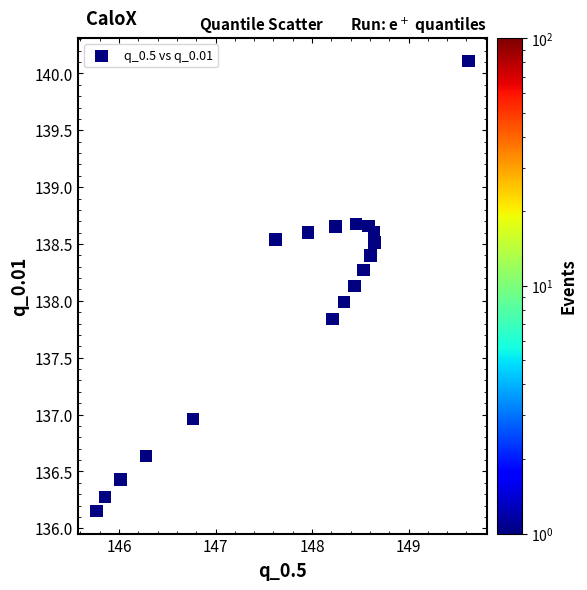

What is the range of Y values (max minus min)?

4.0